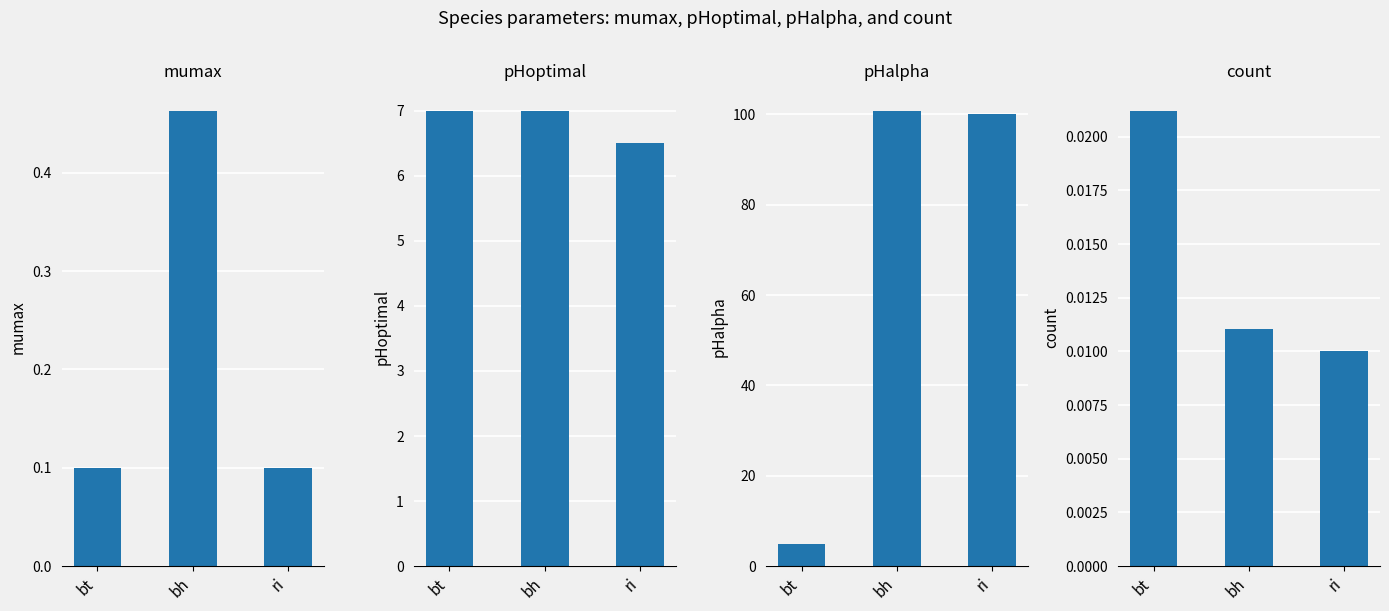

What is the label of the 1st bar from the right?

ri